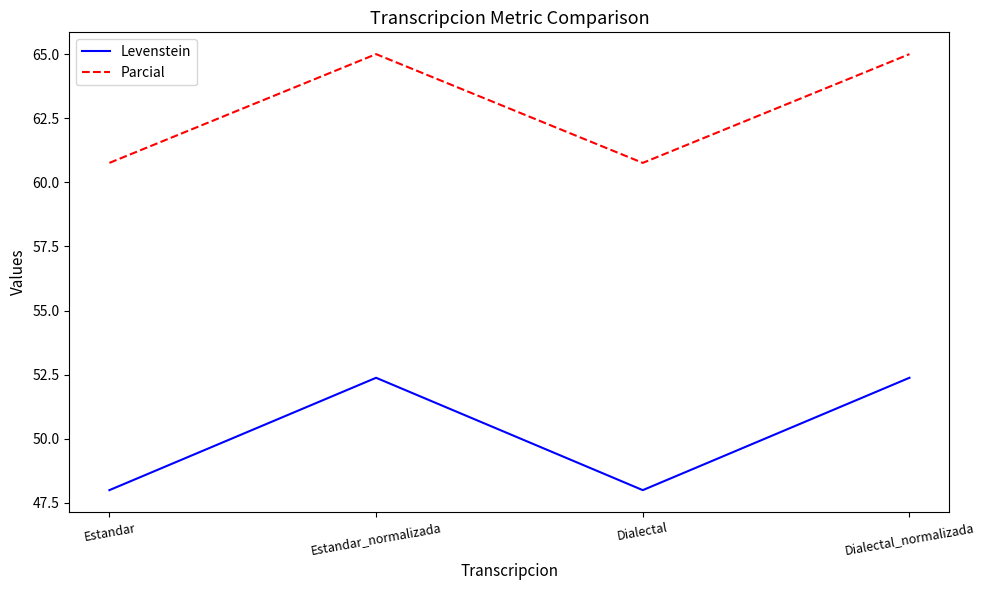

At Estandar, list the series in order from largest to smallest.

Parcial, Levenstein